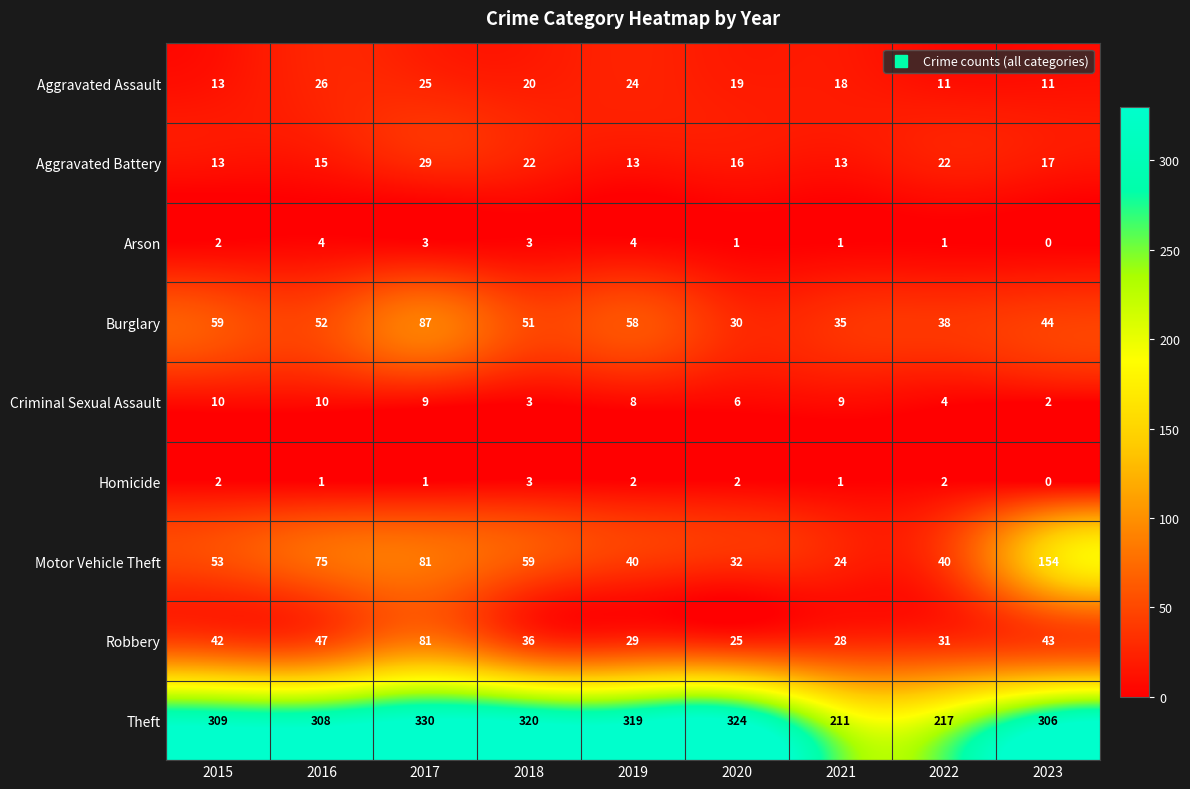

How many series are shown in this chart?

9